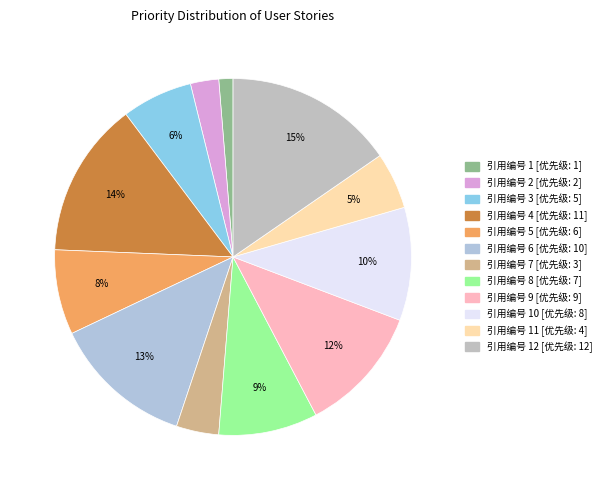

Count the number of slices in the pie.

12